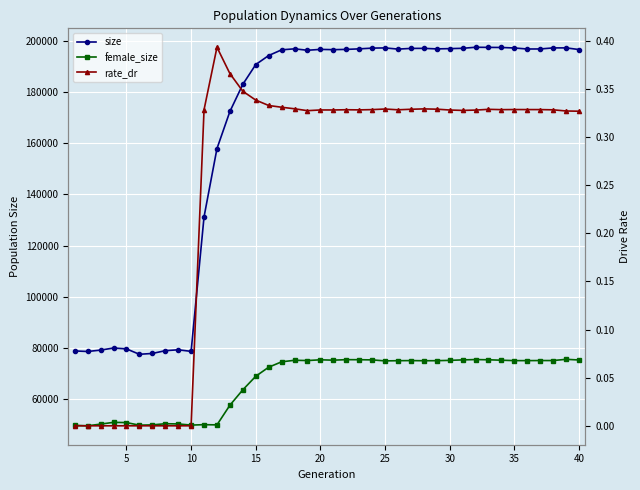

In female_size, how many points are higher than both neighbors (excluding endpoints)?

10